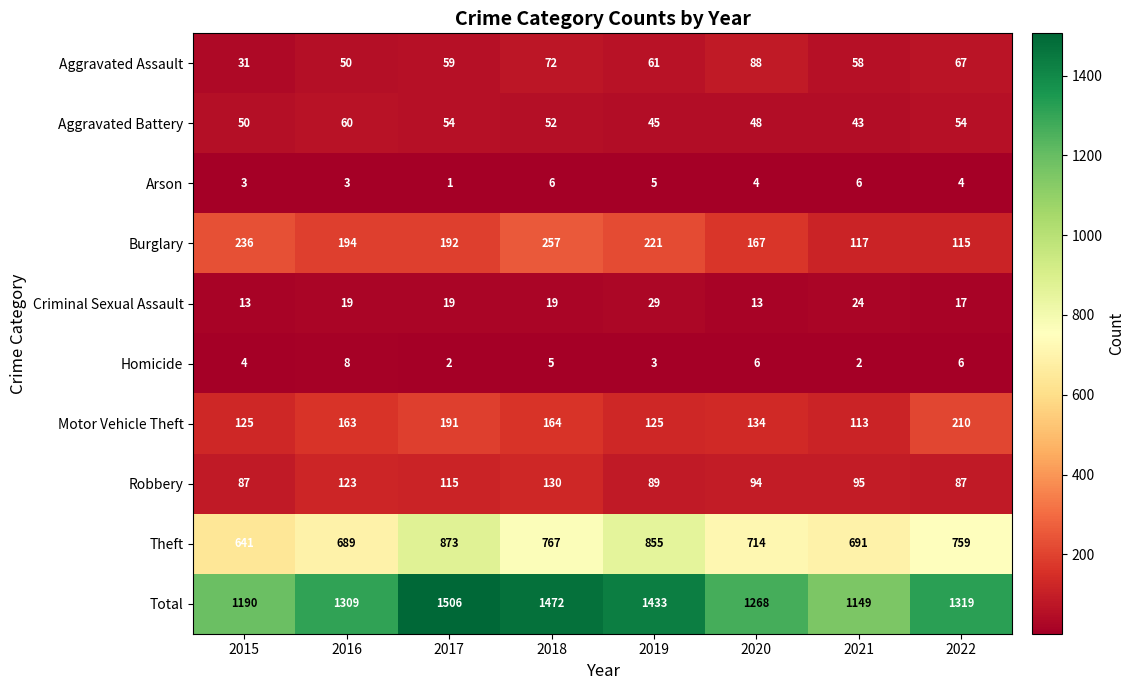

What is the greatest value displayed?

1506